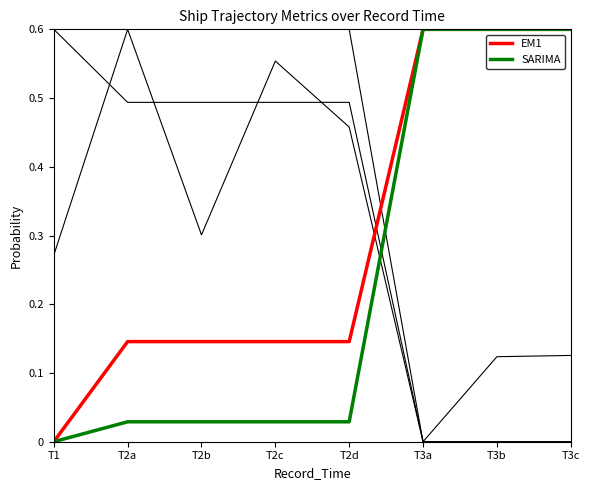

Does the chart display data point markers on the line(s)?

No